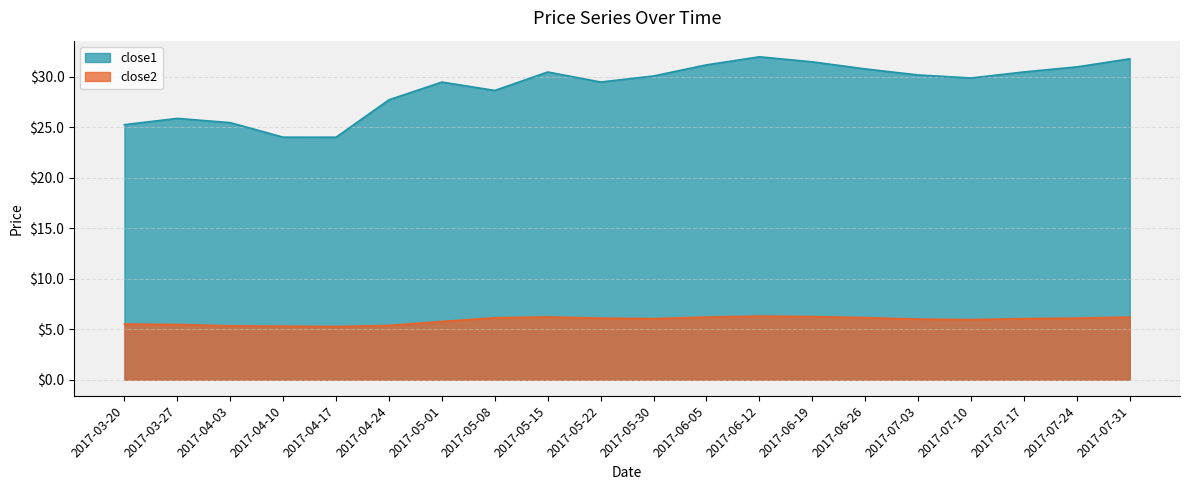

What is the label of the 1st point from the right?

2017-07-31